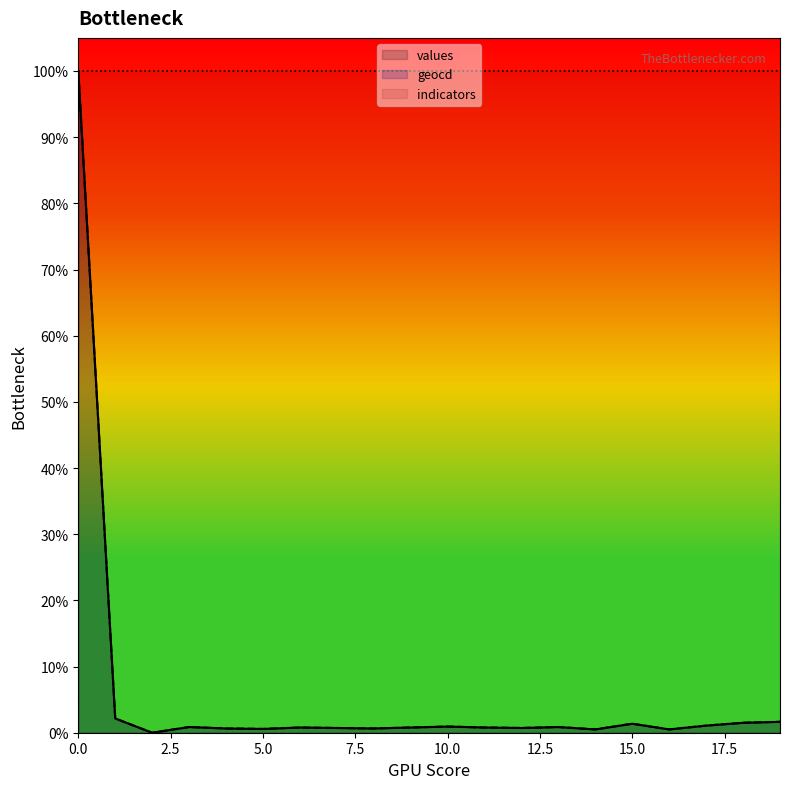

What is the average value of the values series?

5.9